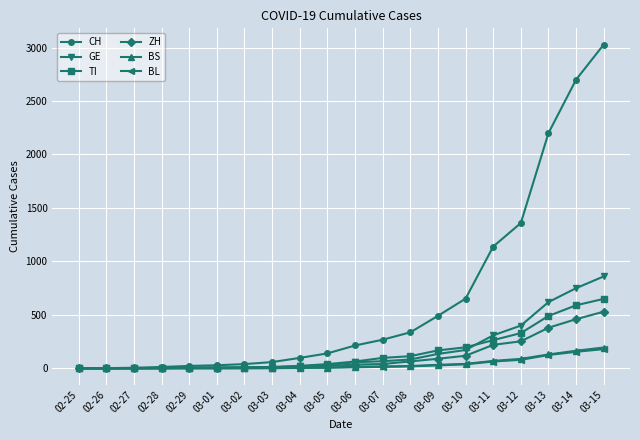

At which category is the sum across all series the highest?

03-15